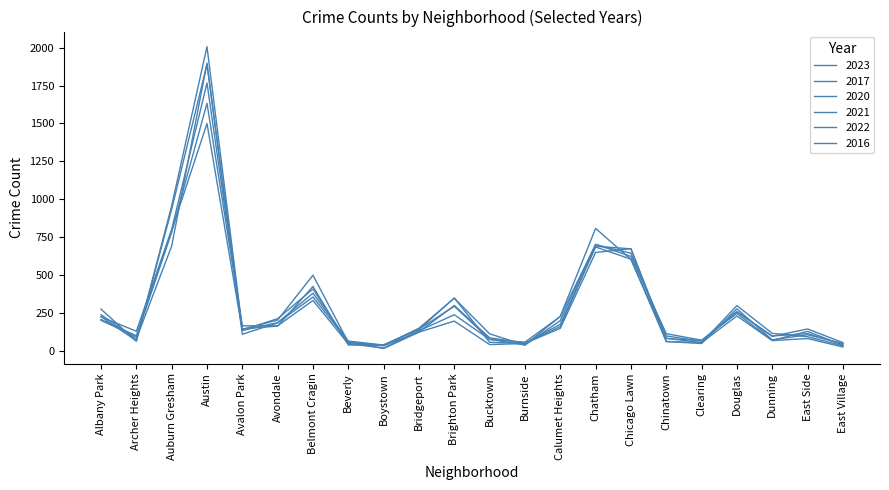

The 2020 series shows 183 at Avondale. True or false?

True